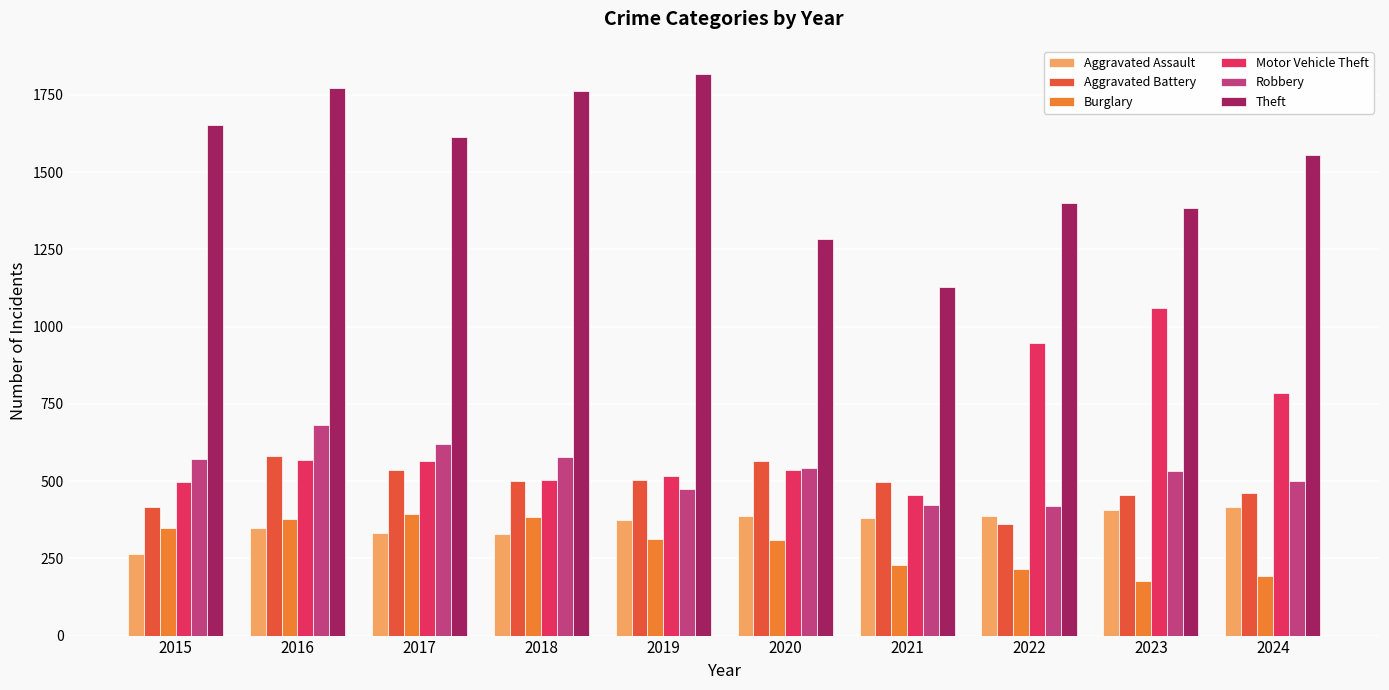

What is the sum of the Burglary values at 2018 and 2019?

696